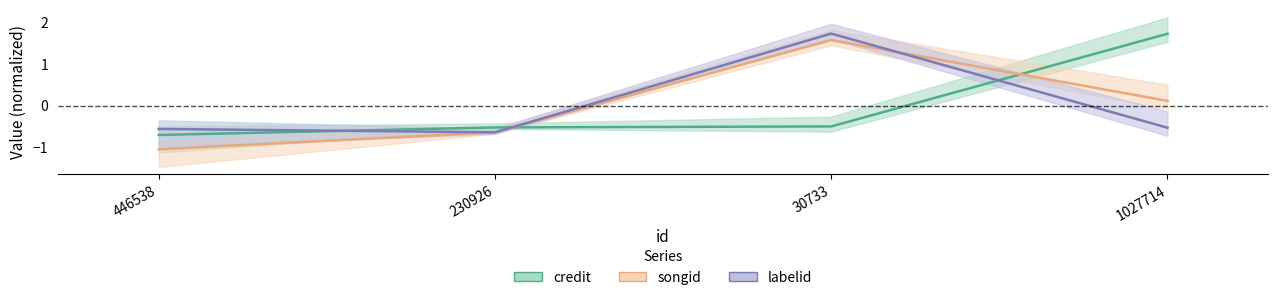

Rank the categories by credit value from highest to lowest.

1027714, 30733, 230926, 446538